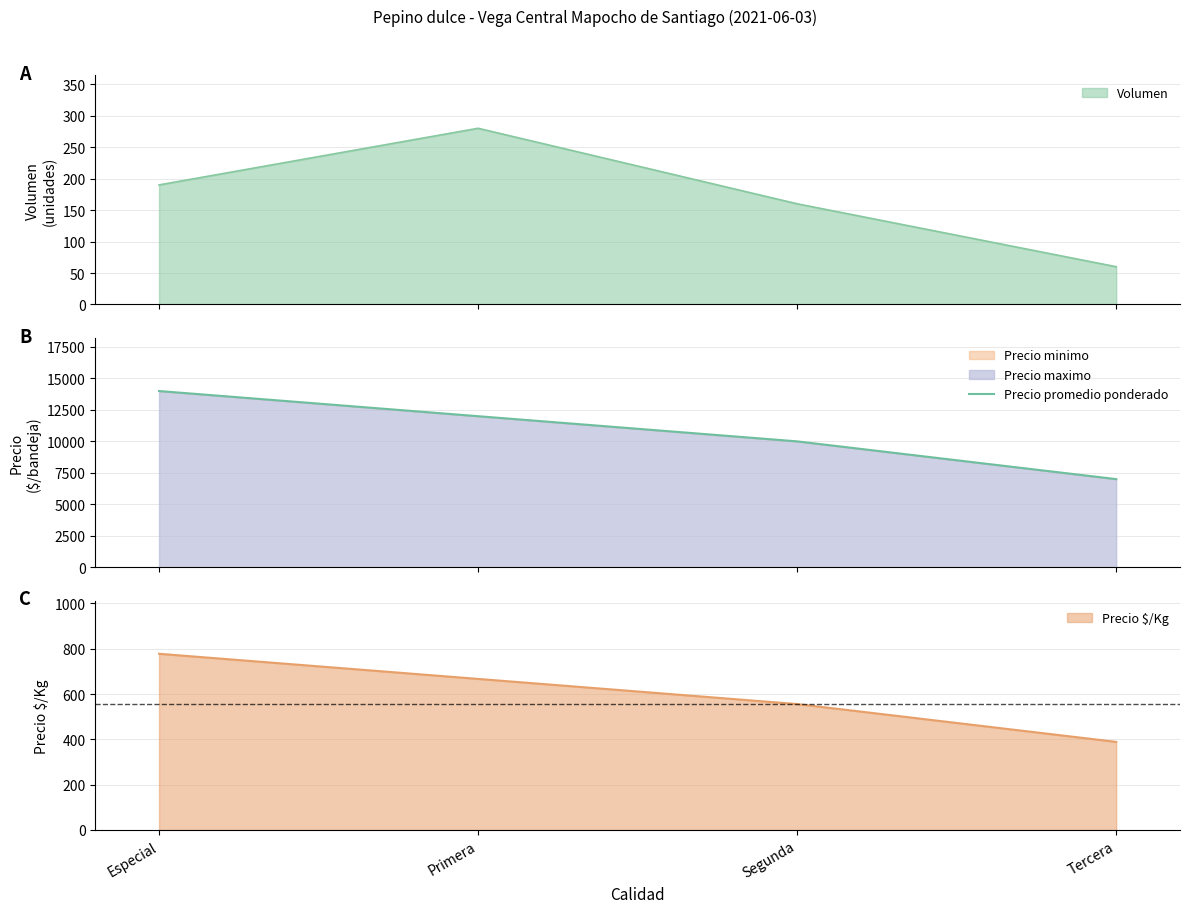

What is the maximum value for Precio promedio ponderado?

14000